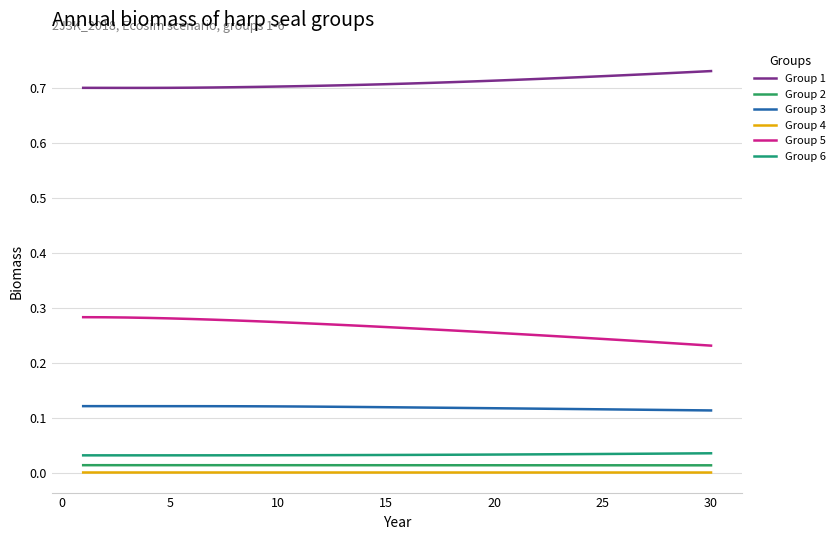

What is the minimum value for Group 5?

0.2